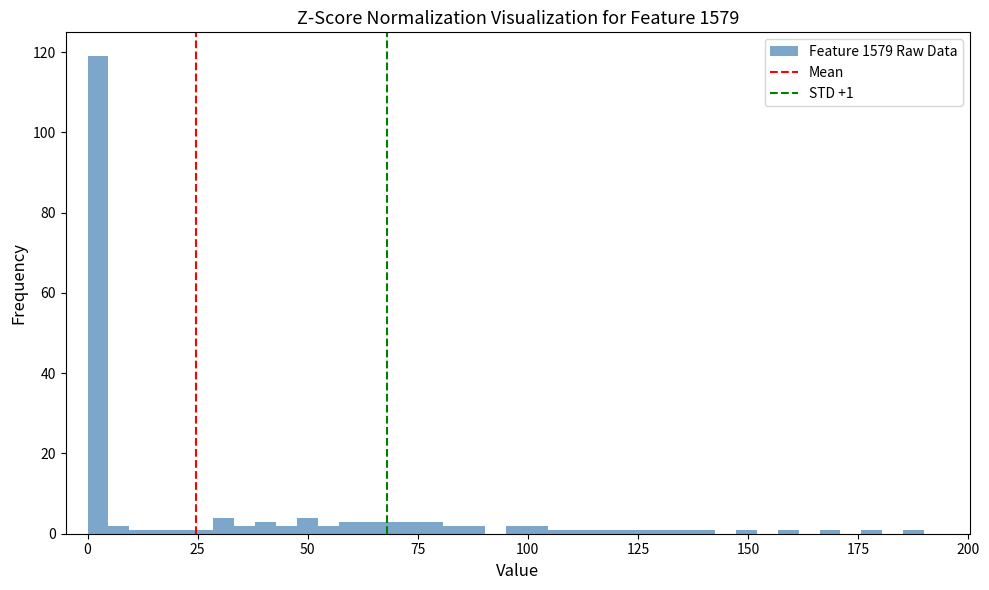

Around what value on the x-axis is the tallest bar? Give the approximate position of its centre, as read against the axis.

0